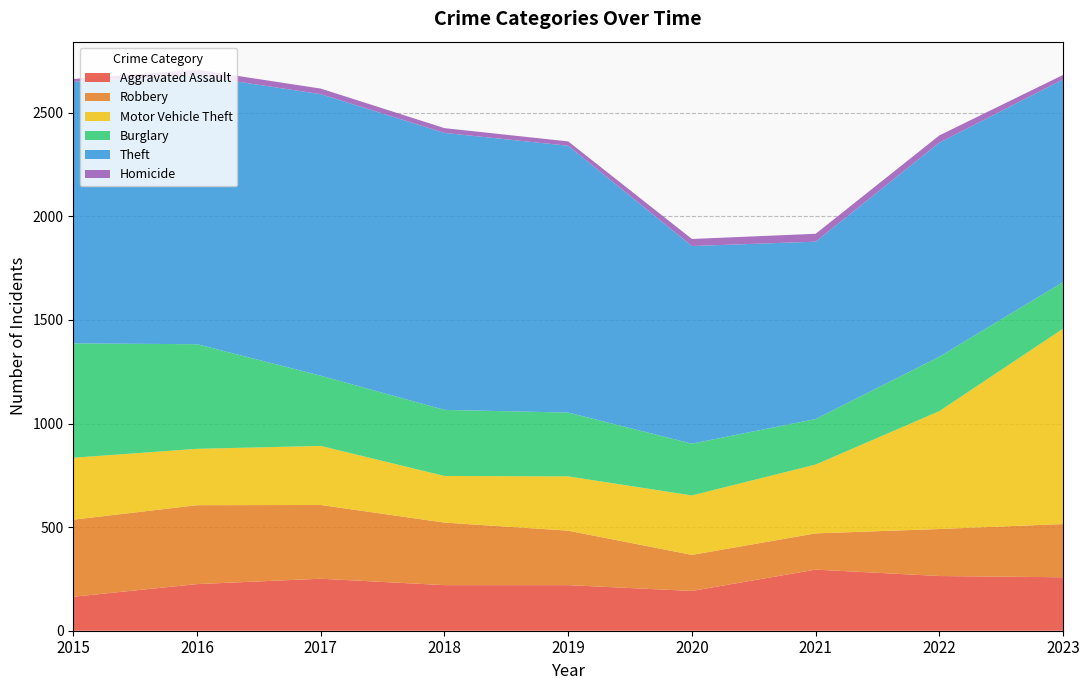

Reading left to right, list all the values displayed in this chart.

Aggravated Assault: 2015=164	2016=225	2017=251	2018=220	2019=220	2020=192	2021=295	2022=264	2023=258
Robbery: 2015=372	2016=381	2017=356	2018=302	2019=263	2020=174	2021=175	2022=227	2023=257
Motor Vehicle Theft: 2015=299	2016=272	2017=285	2018=225	2019=262	2020=287	2021=332	2022=569	2023=943
Burglary: 2015=552	2016=505	2017=339	2018=319	2019=308	2020=250	2021=220	2022=263	2023=225
Theft: 2015=1263	2016=1297	2017=1359	2018=1337	2019=1288	2020=954	2021=856	2022=1033	2023=978
Homicide: 2015=13	2016=28	2017=27	2018=23	2019=21	2020=34	2021=38	2022=35	2023=22